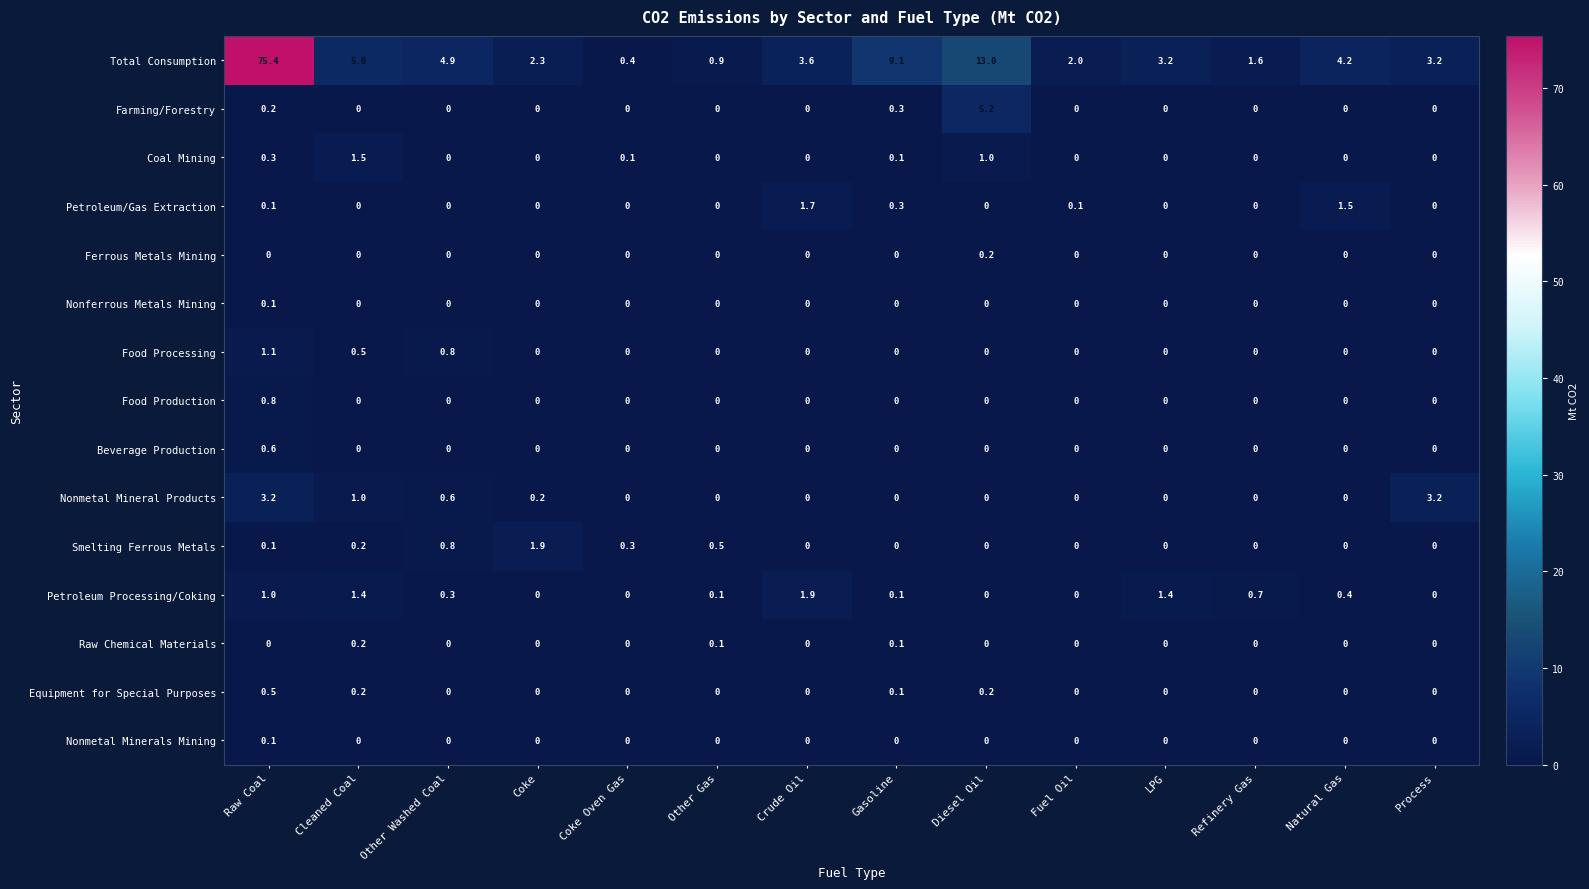

What is the sum of all Food Production values?

0.8